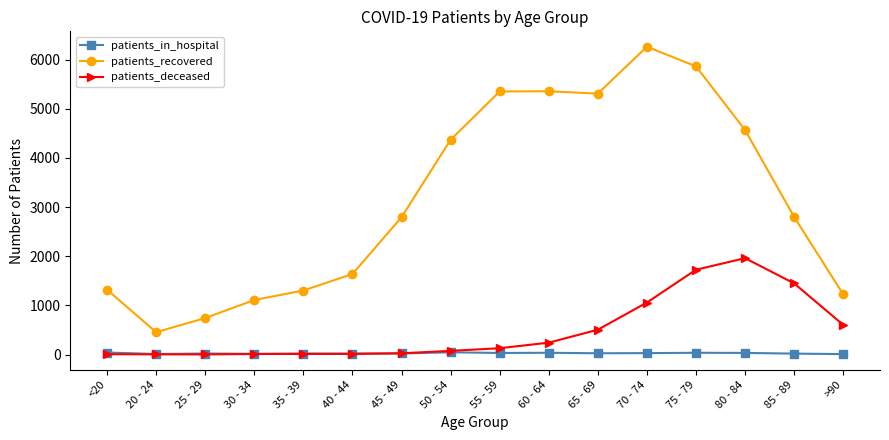

True or false: patients_in_hospital has more than 0 interior local peaks.

True